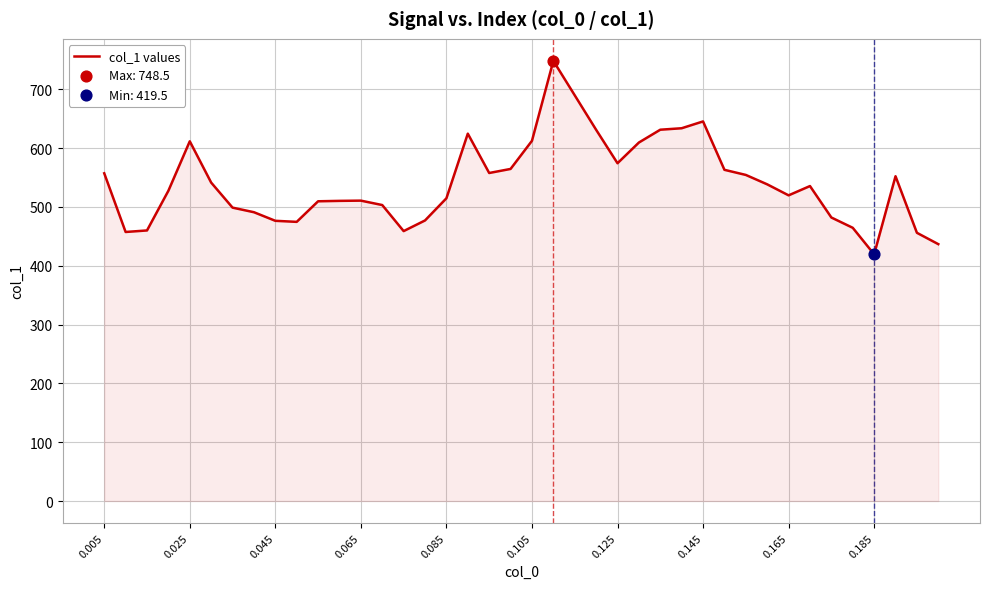

What is the maximum value shown in the chart?

748.5